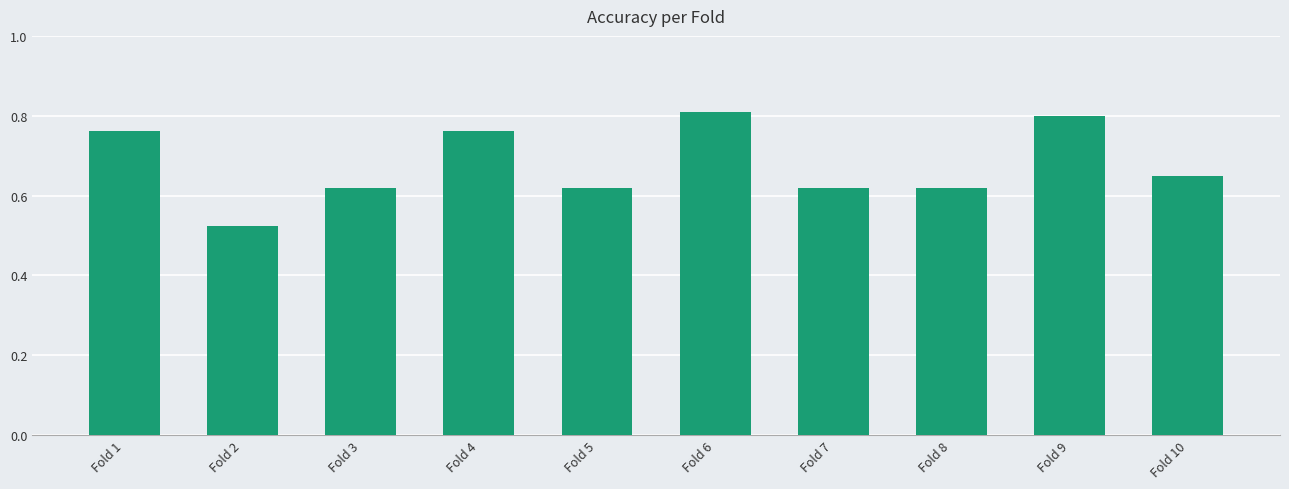

How many bars are there in total?

10